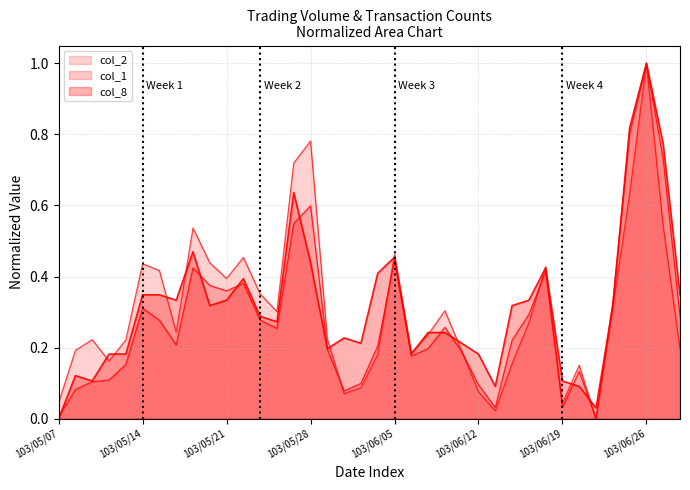

List the series in order of their peak value, lowest first.

col_1, col_2, col_8